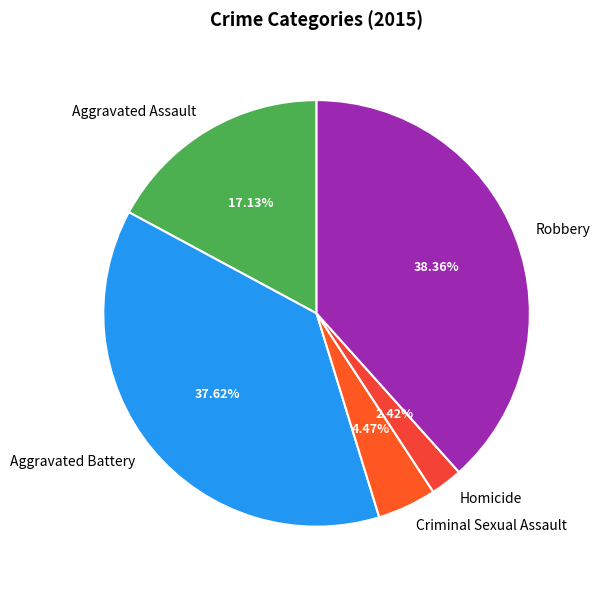

Rank the categories by value from lowest to highest.

Homicide, Criminal Sexual Assault, Aggravated Assault, Aggravated Battery, Robbery